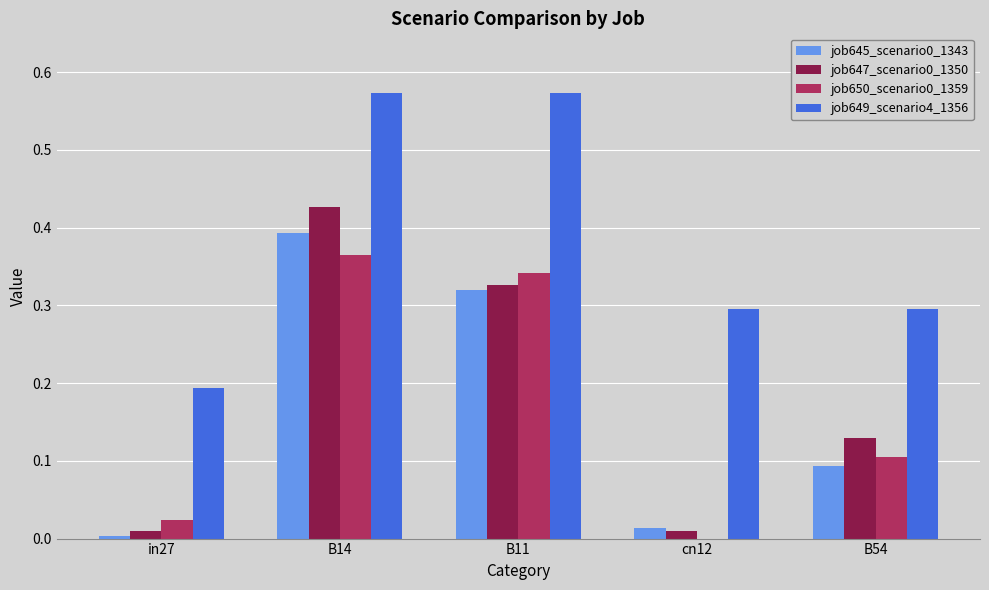

What is the sum of the job645_scenario0_1343 values at B54 and B14?

0.5